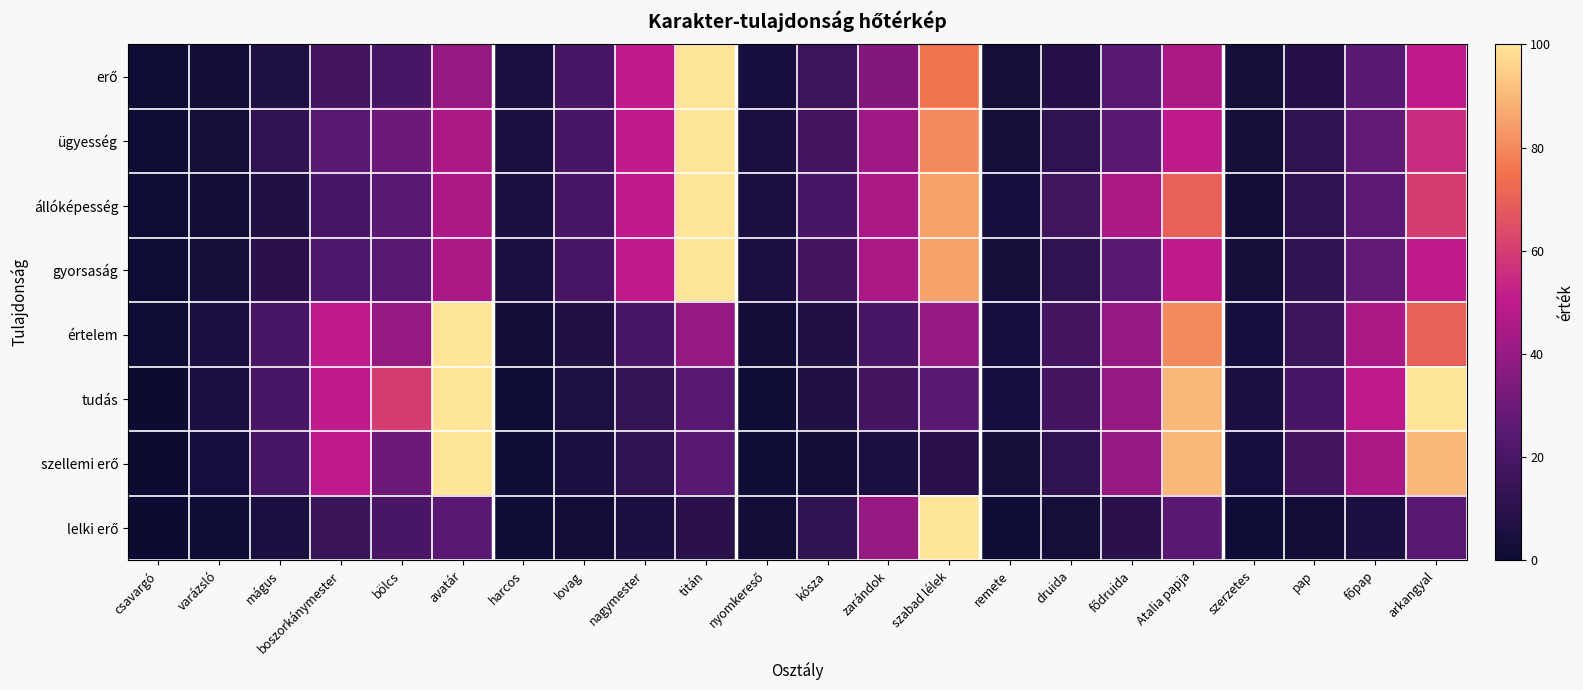

Rank the series by their maximum value, from lowest to highest.

erő, ügyesség, állóképesség, gyorsaság, értelem, tudás, szellemi erő, lelki erő